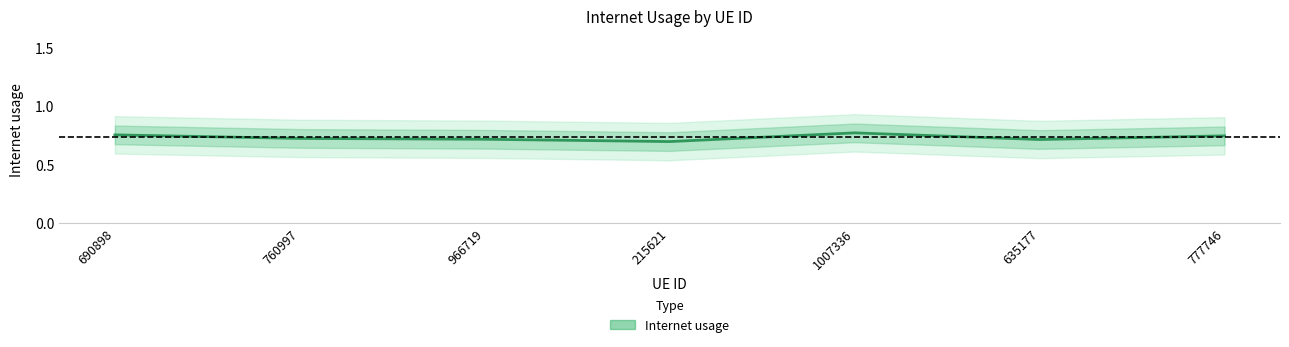

Rank the categories by value from lowest to highest.

215621, 635177, 966719, 760997, 777746, 690898, 1007336